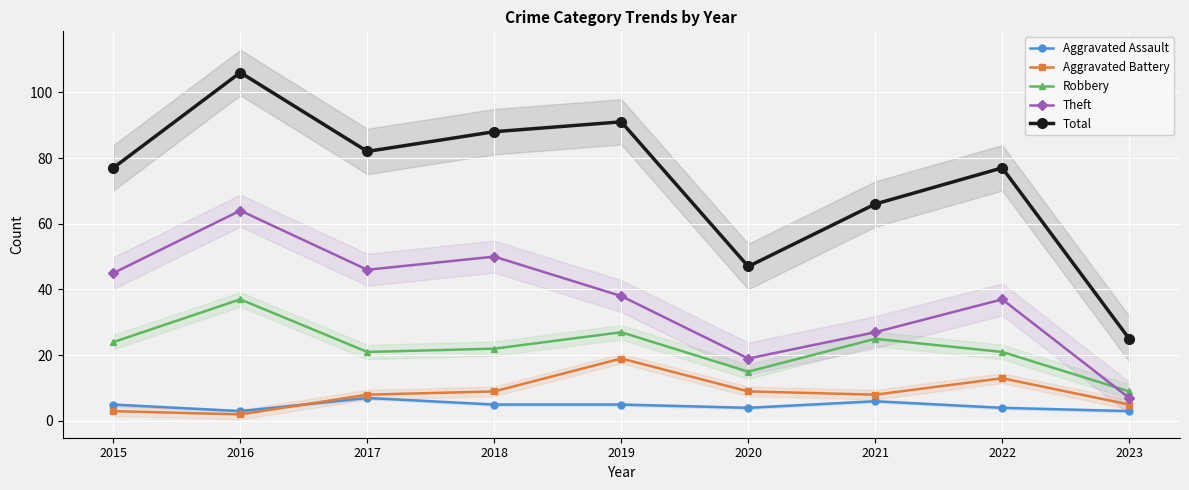

How many values in the Theft series exceed 38?

4